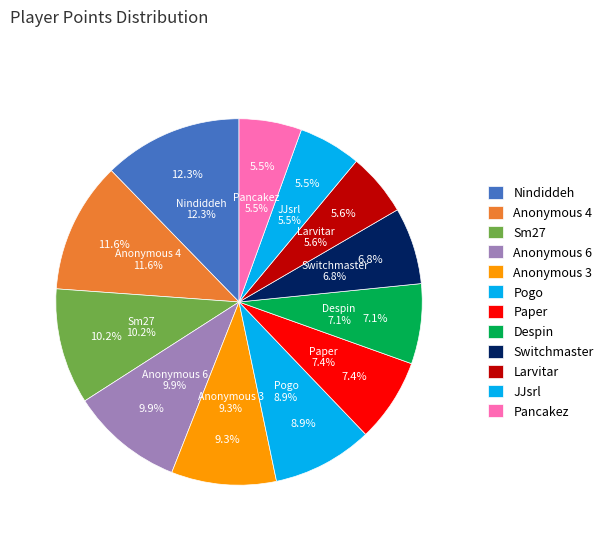

Does any single category account for the majority?

No